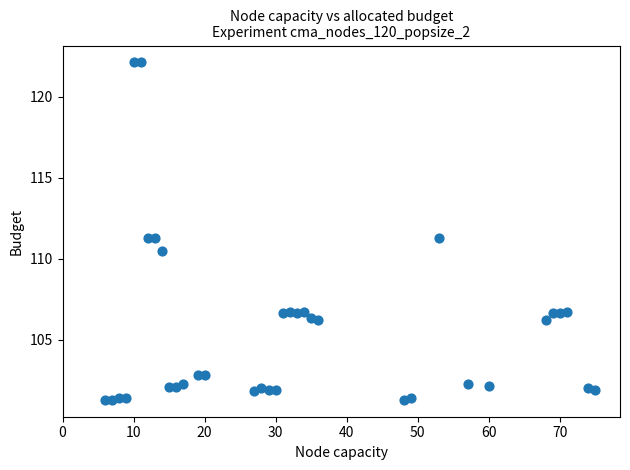

What is the range of X values (max minus min)?

69.0